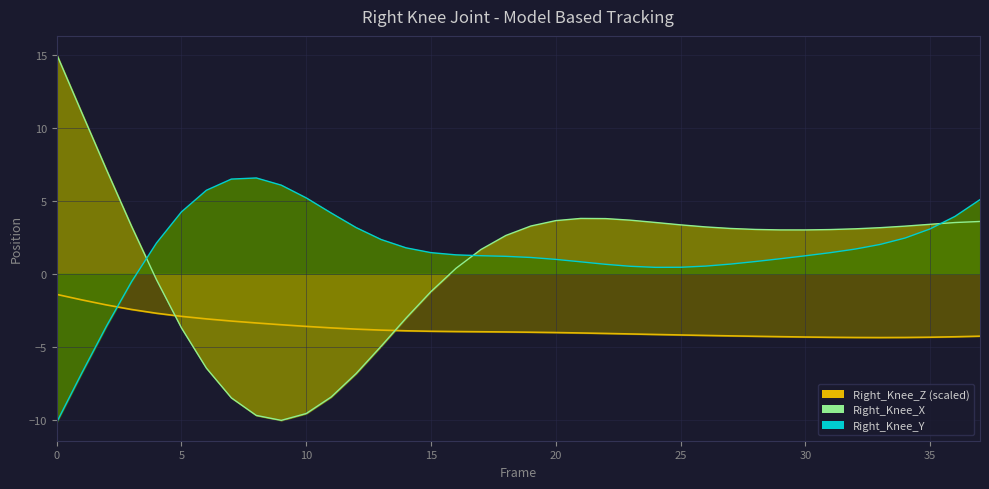

The value of Right_Knee_Z line at 20 is -0.9. True or false?

False